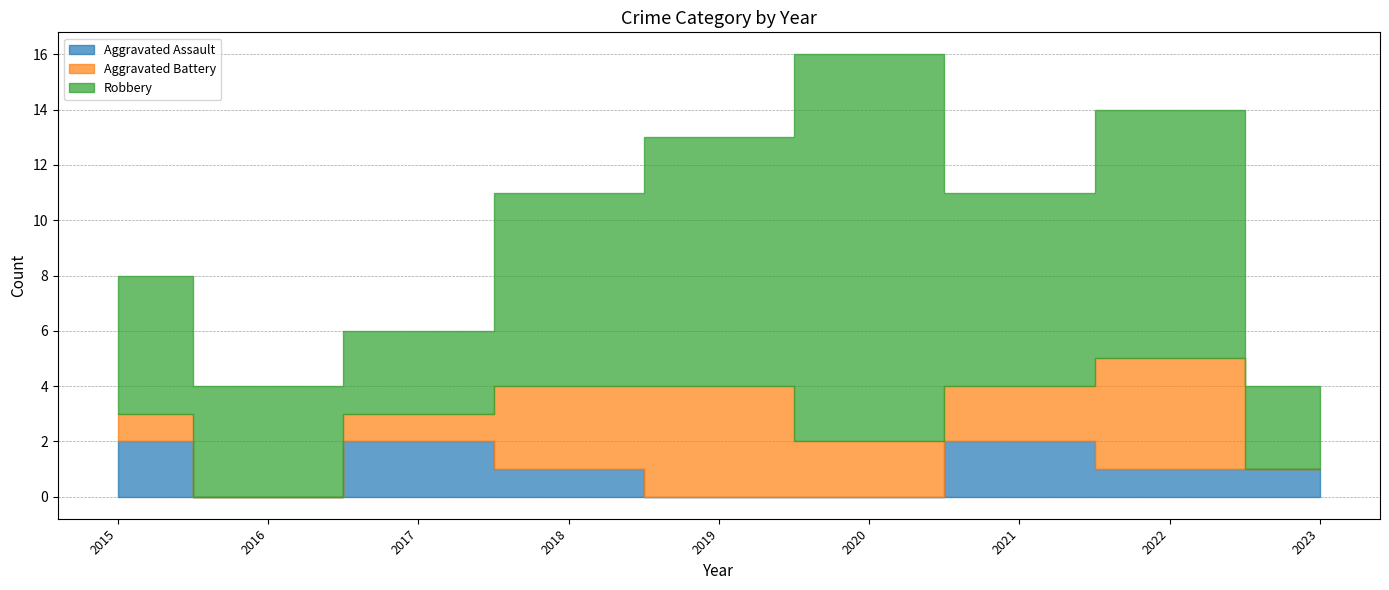

How many series are shown in this chart?

3